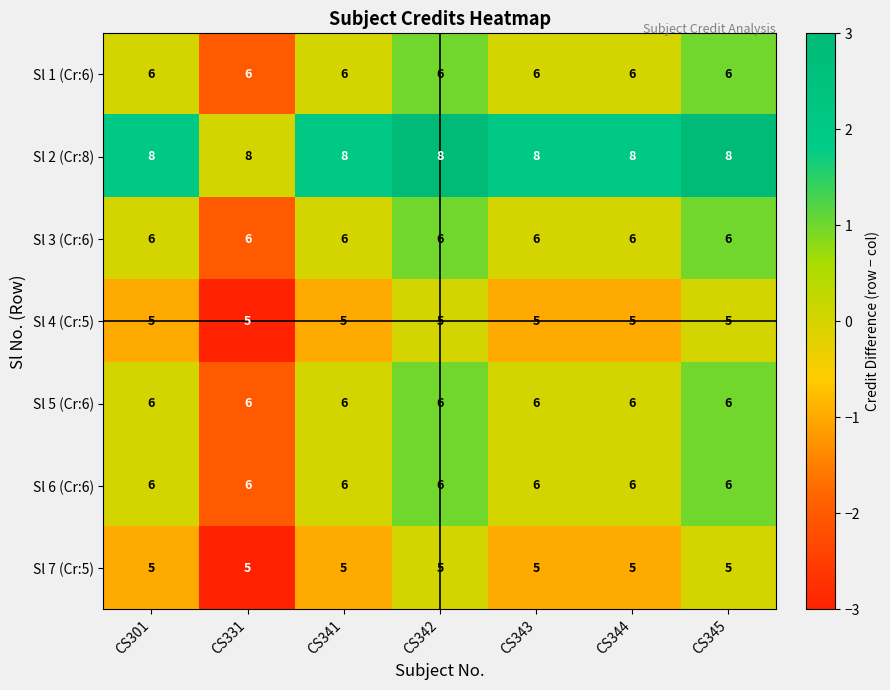

What is the sum of the Sl 3 (Cr:6) values at CS345 and CS341?

12